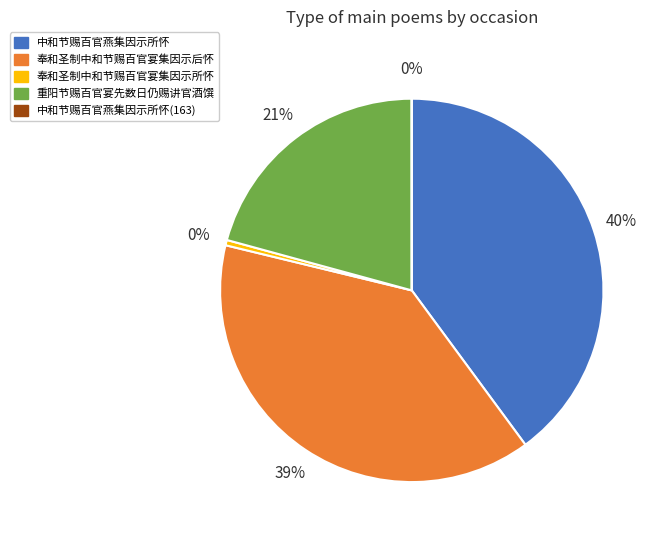

What percentage is the 中和节赐百官燕集因示所怀 slice, to the nearest percent?

40%